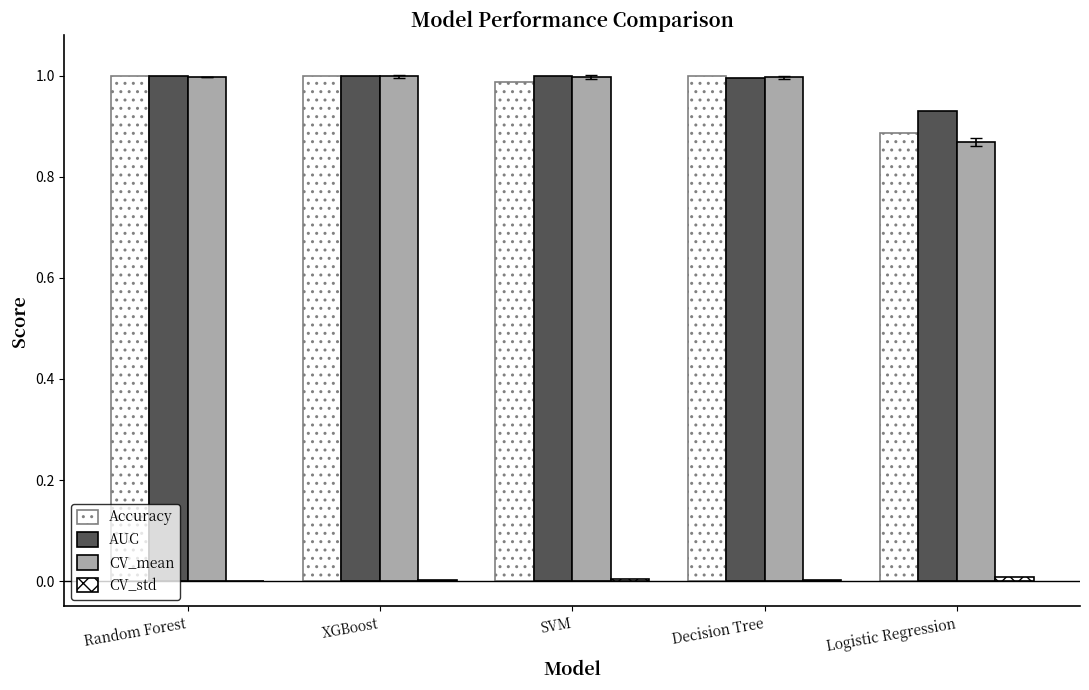

Reading left to right, transcribe all the data shown in this chart.

Accuracy: Random Forest=1.0	XGBoost=1.0	SVM=1.0	Decision Tree=1.0	Logistic Regression=0.9
AUC: Random Forest=1.0	XGBoost=1.0	SVM=1.0	Decision Tree=1.0	Logistic Regression=0.9
CV_mean: Random Forest=1.0	XGBoost=1.0	SVM=1.0	Decision Tree=1.0	Logistic Regression=0.9
CV_std: Random Forest=0.0	XGBoost=0.0	SVM=0.0	Decision Tree=0.0	Logistic Regression=0.0